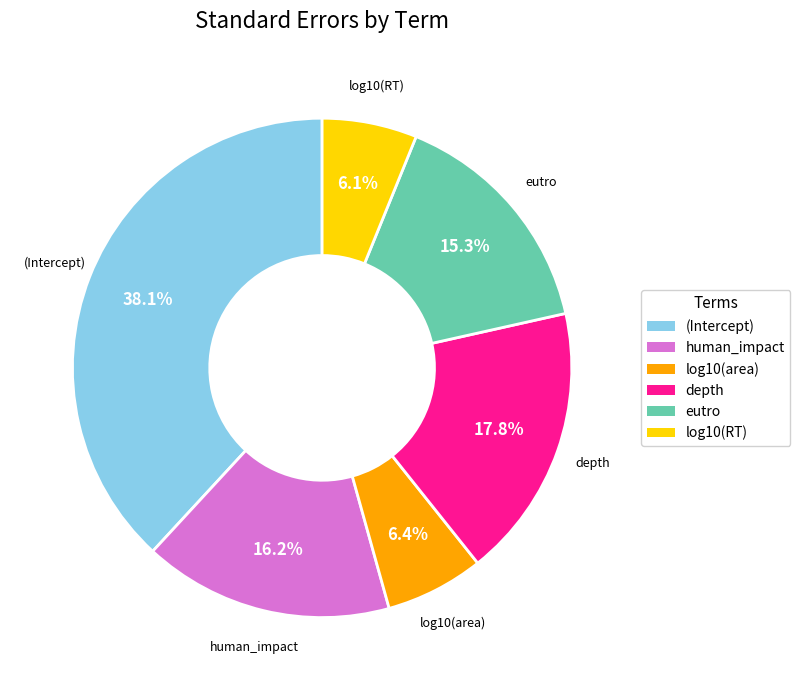

How many slices are in this pie chart?

6